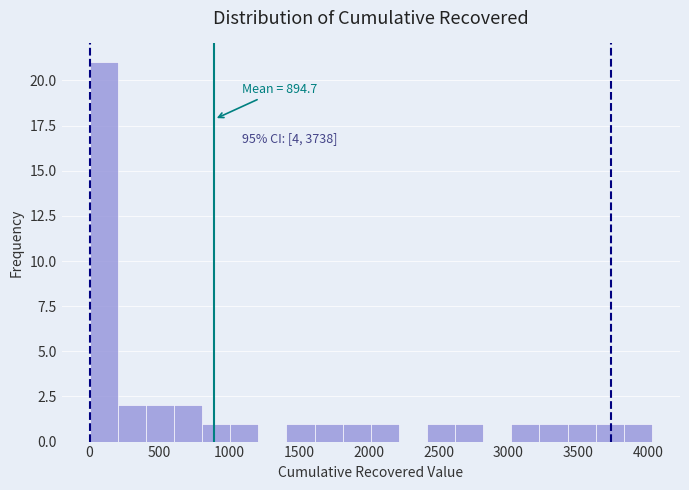

Which range on the x-axis has the tallest bar?

0 to 200